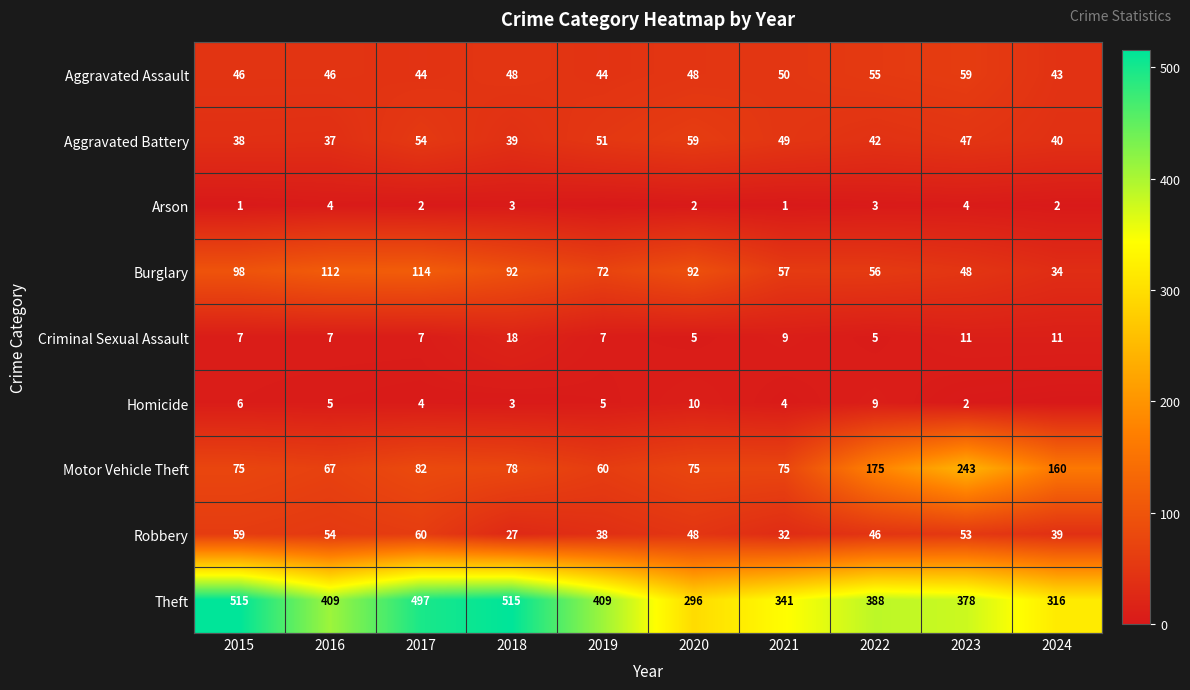

Is the value of Burglary at 2023 greater than the value of Motor Vehicle Theft at 2020?

No